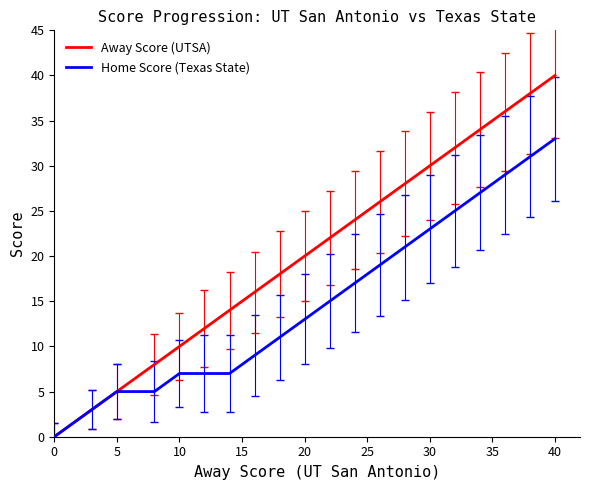

What is the greatest value displayed?

40